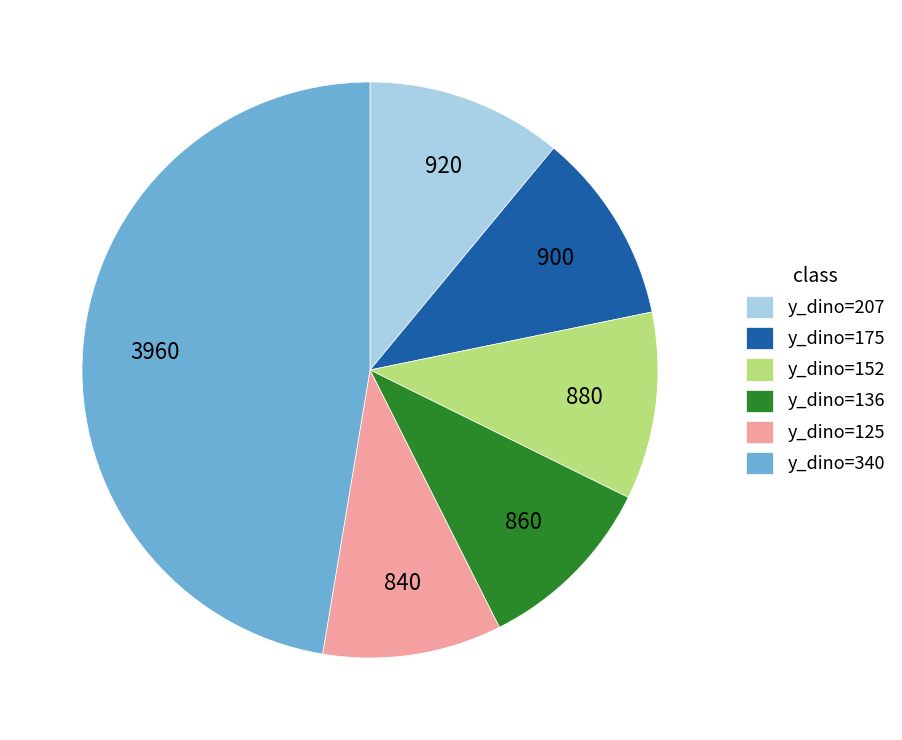

Count the number of slices in the pie.

6